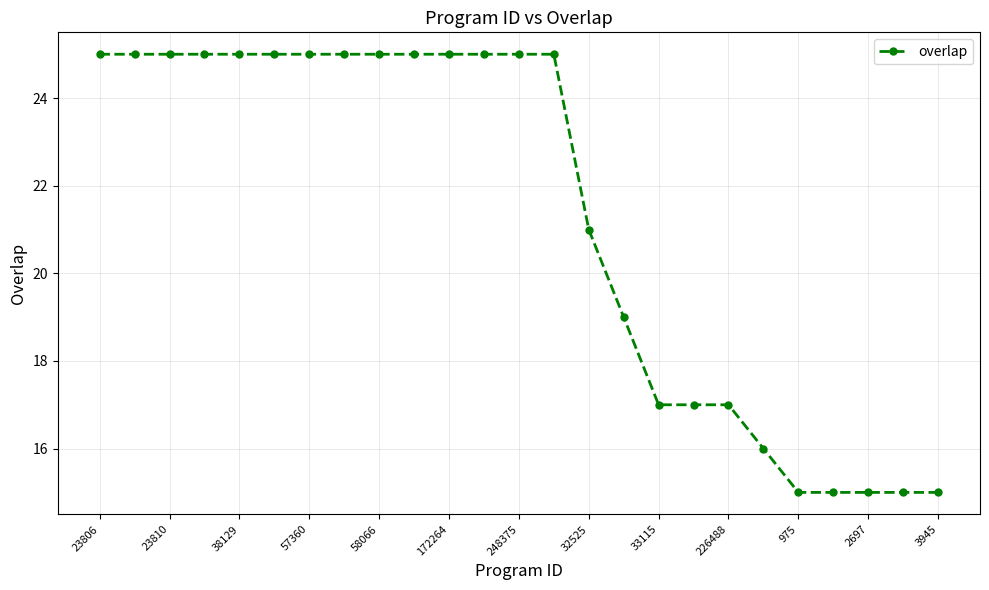

What is the difference between the maximum and second lowest values?

10